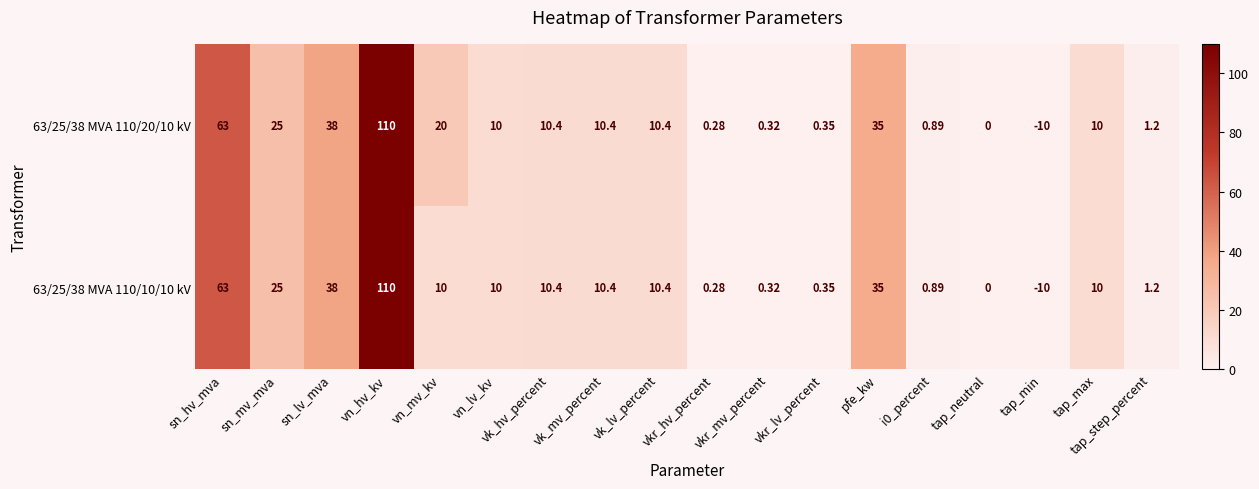

Which series has the largest total across all categories?

63/25/38 MVA 110/20/10 kV